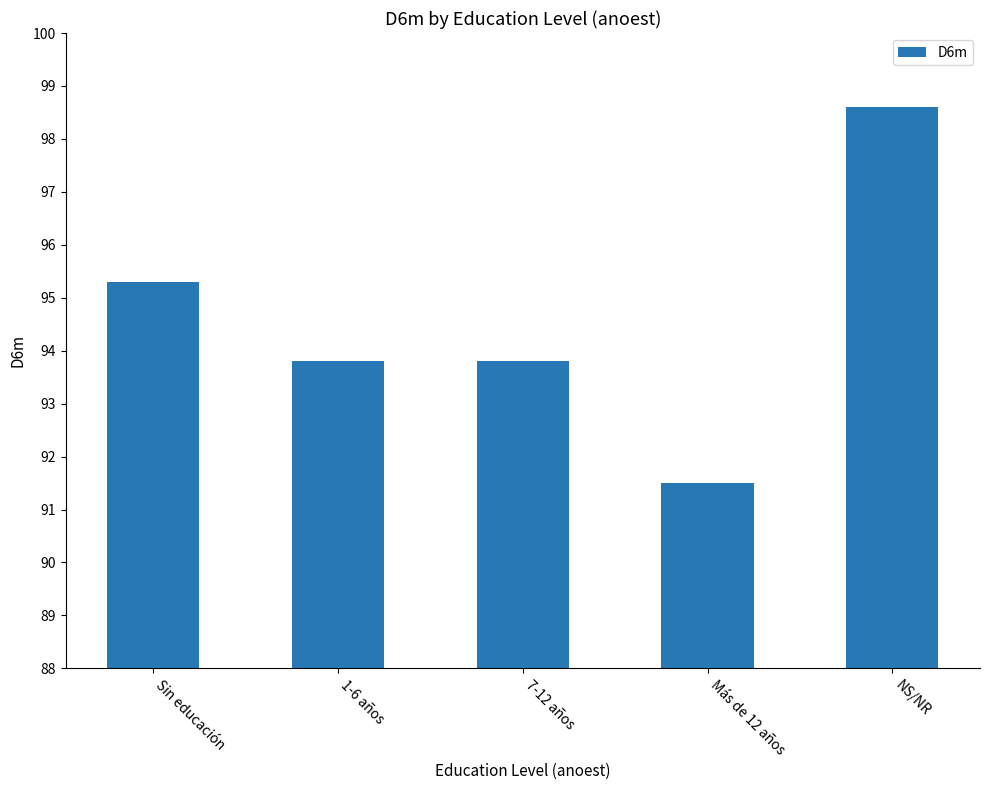

Reading left to right, what are all the values shown in this chart?

95.3	93.8	93.8	91.5	98.6